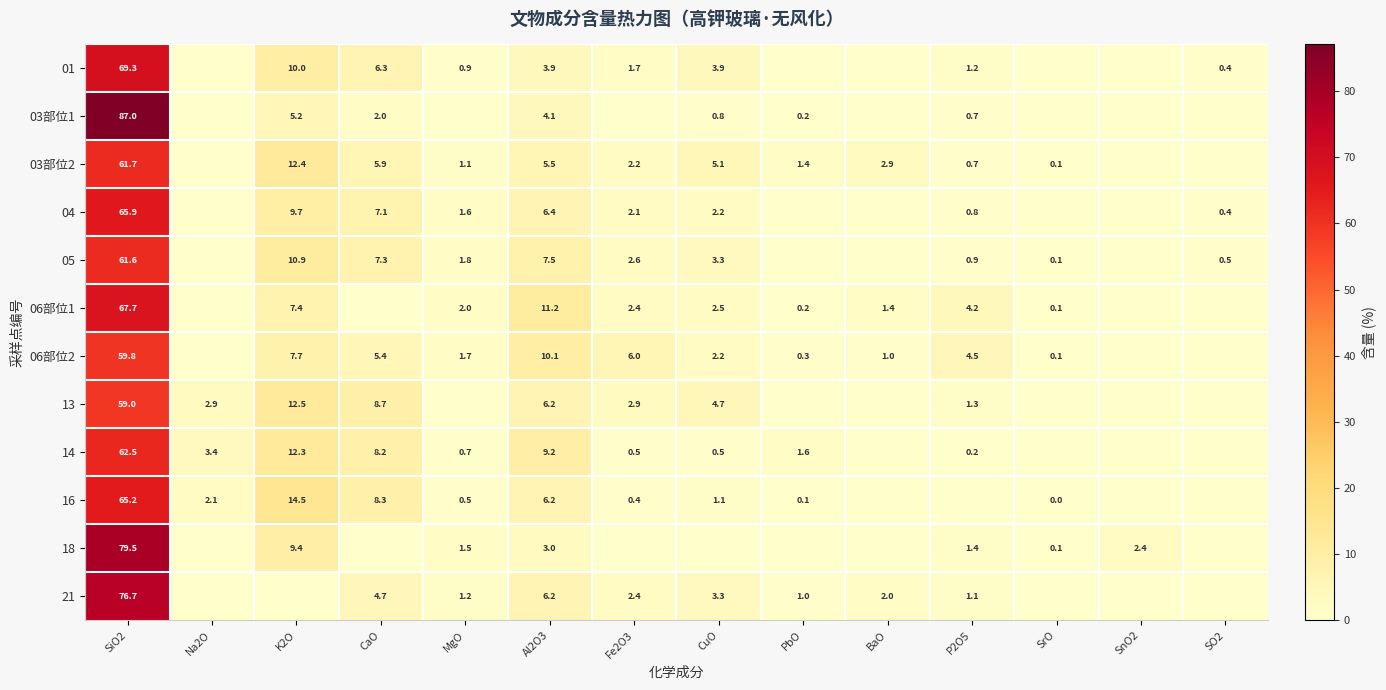

The 06部位2 series shows 0.1 at SrO. True or false?

True